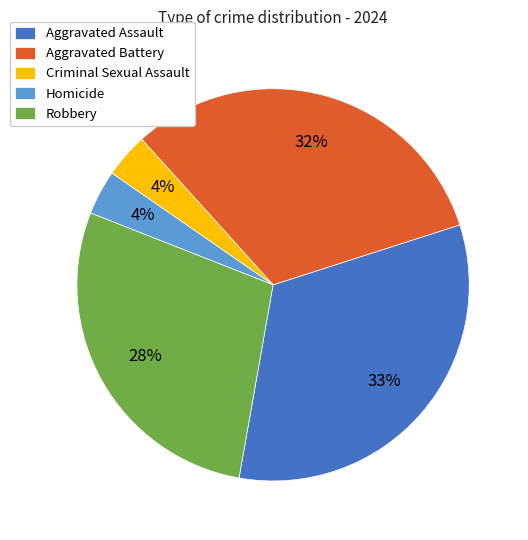

The Robbery slice represents 37% of the pie. True or false?

False